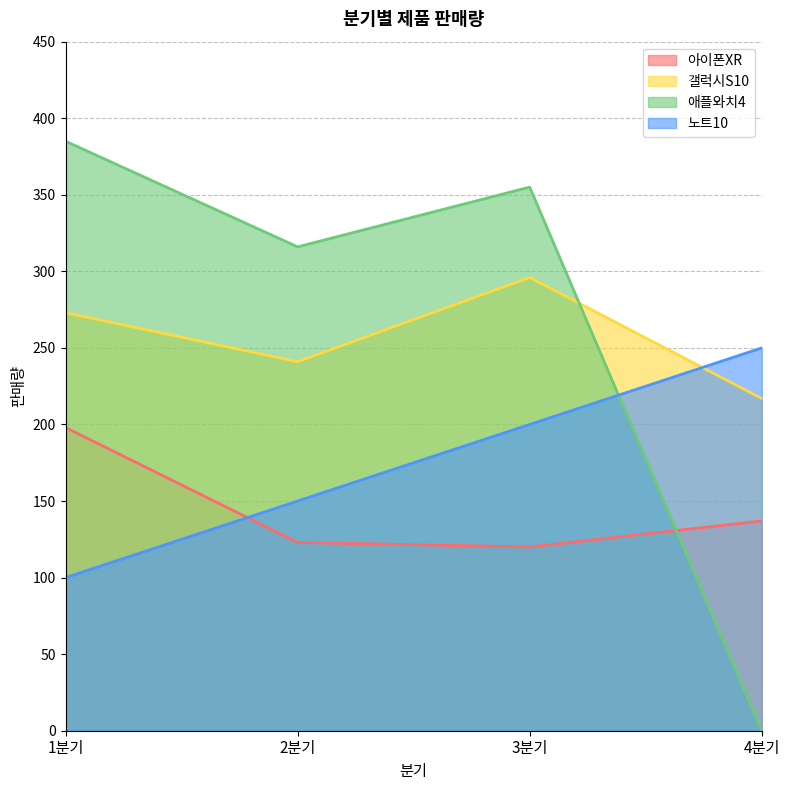

Is the value of 노트10 at 3분기 greater than the value of 애플와치4 at 1분기?

No